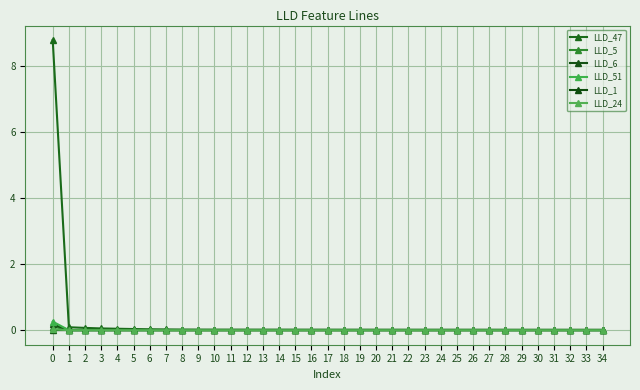

Which series has the largest range (max minus min)?

LLD_47